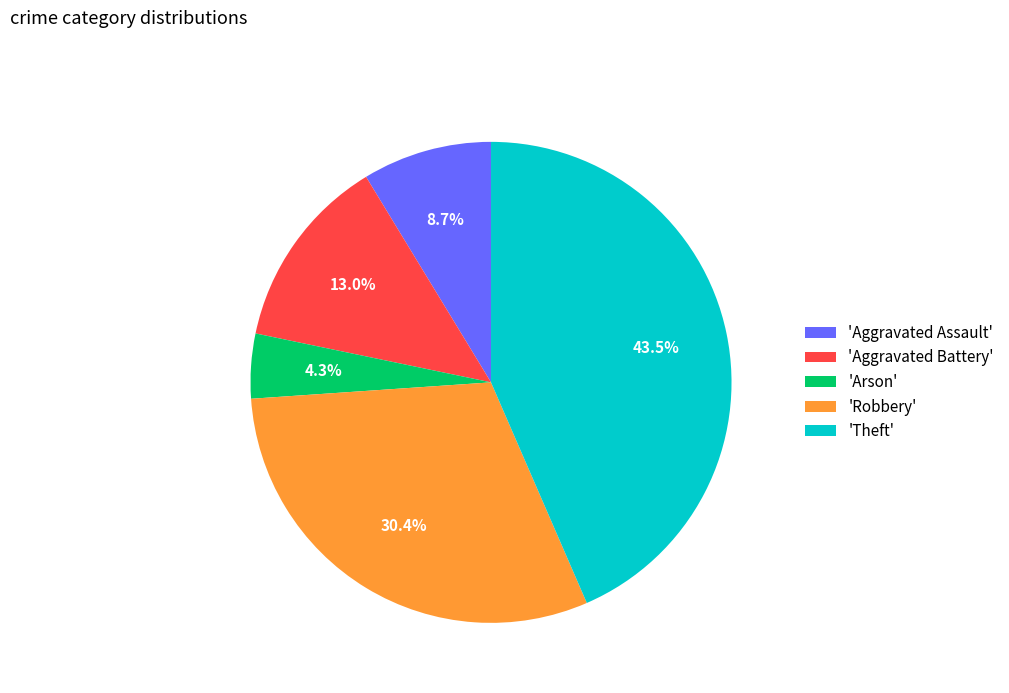

Which has a higher value, 'Aggravated Battery' or 'Robbery'?

'Robbery'